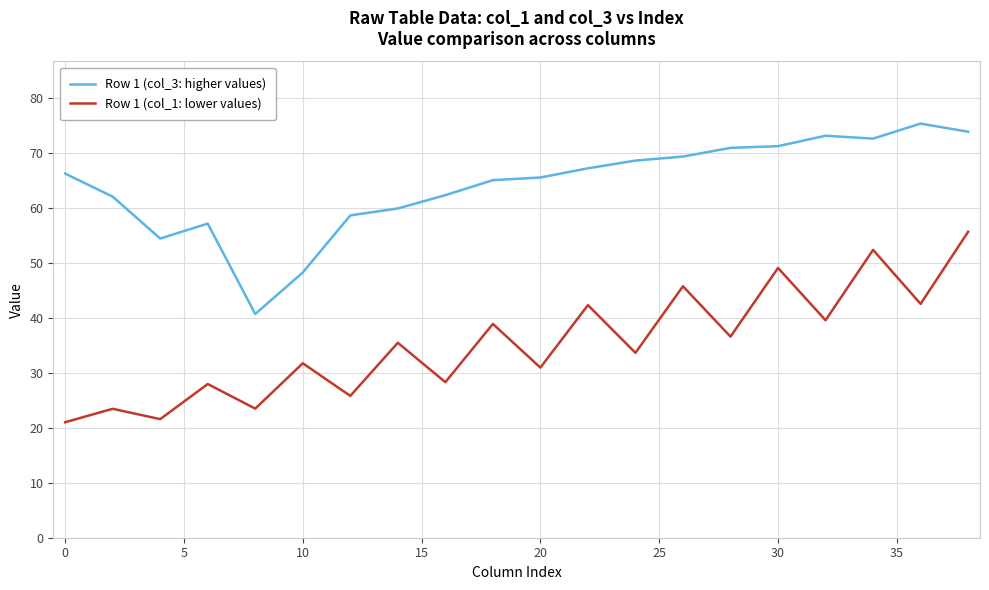

True or false: Row 1 (col_1: lower values) and Row 1 (col_3: higher values) cross at least once.

False